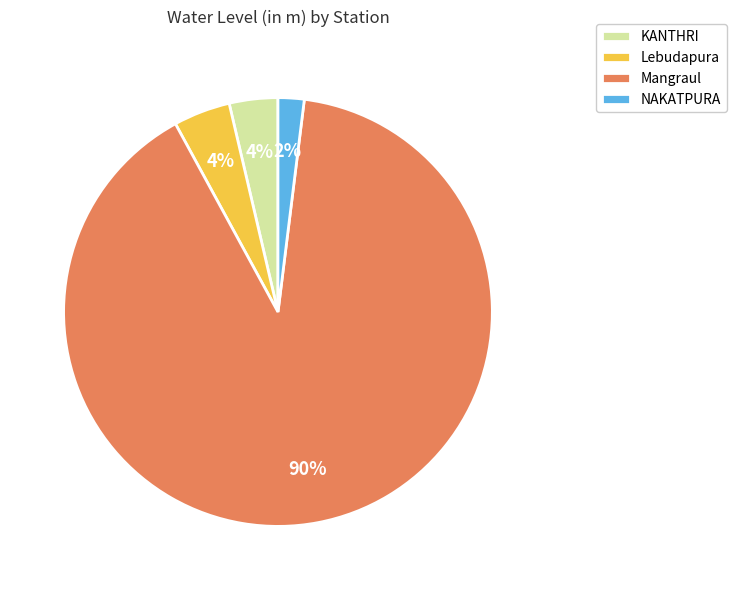

Which has a higher value, KANTHRI or NAKATPURA?

KANTHRI